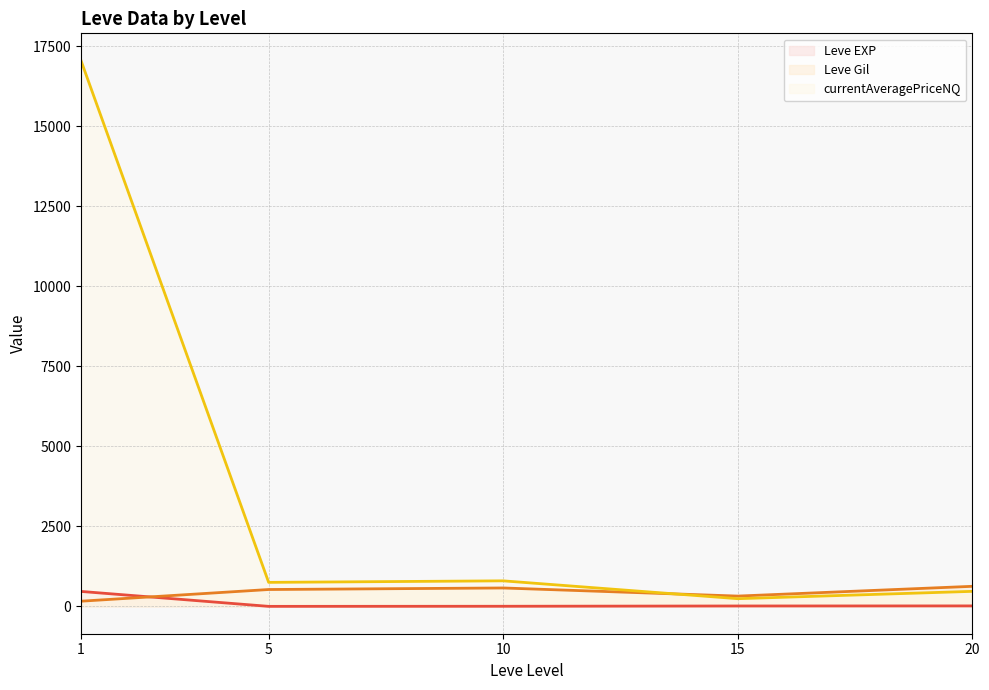

What value does the Leve EXP (line) series have at 5?

2.3